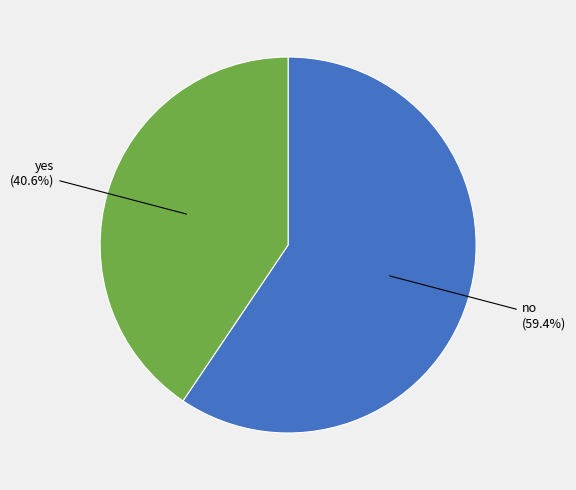

Does any single category account for the majority?

Yes